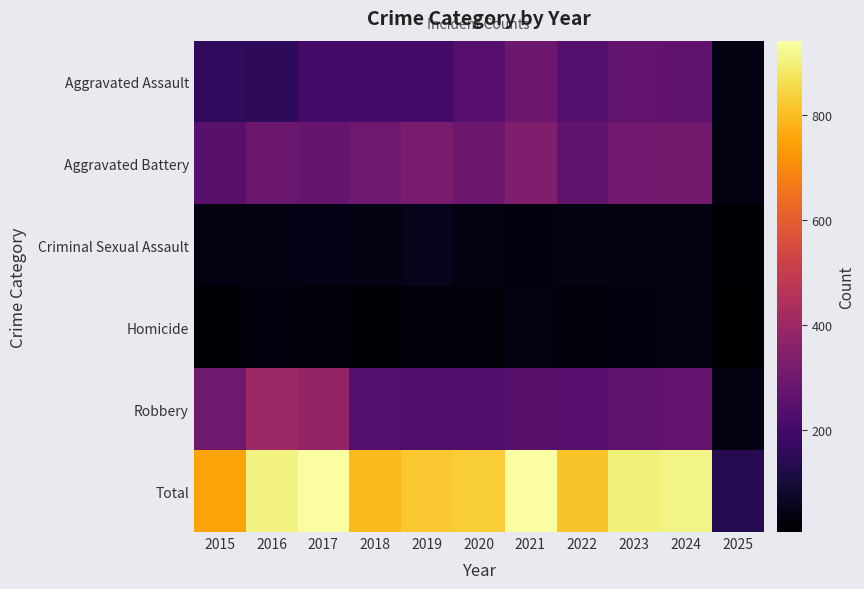

What is the smallest value displayed?

7